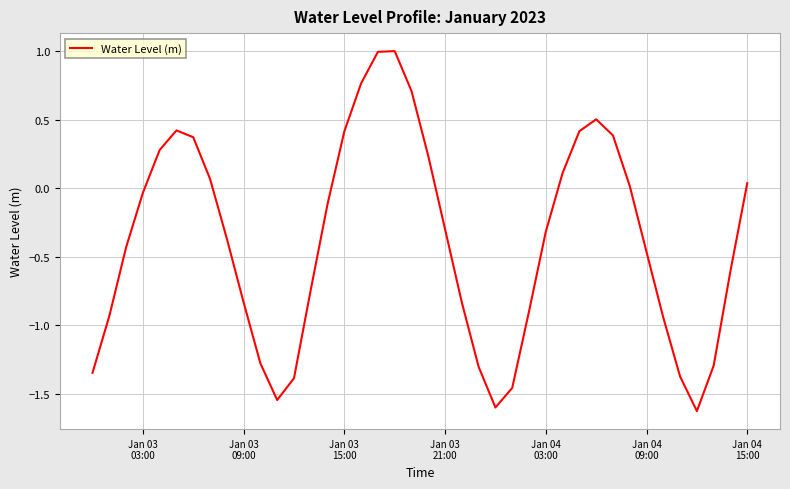

What is the difference between the maximum and minimum values?

2.6